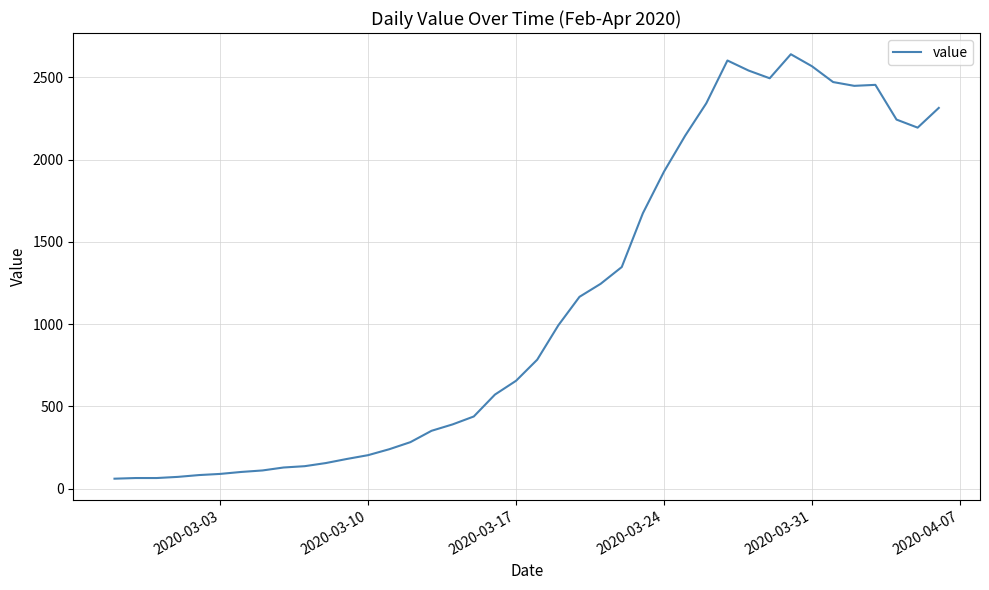

What is the maximum value shown in the chart?

2640